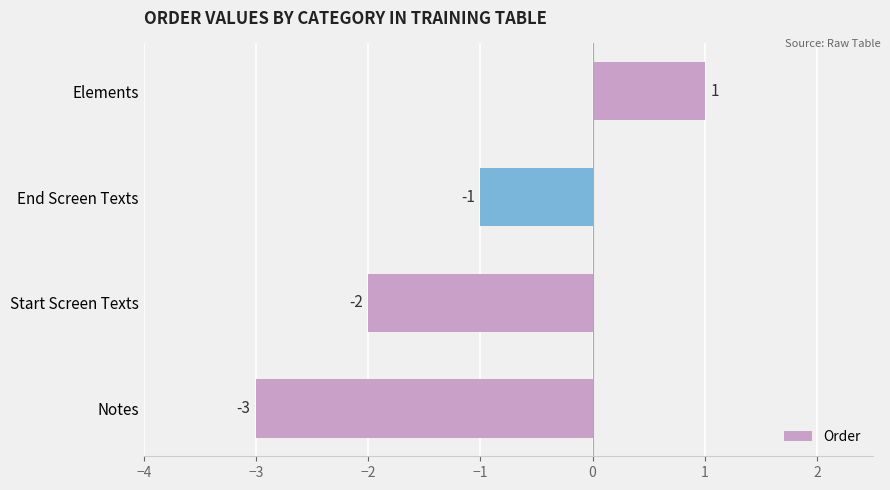

Rank the categories by value from highest to lowest.

Elements, End Screen Texts, Start Screen Texts, Notes